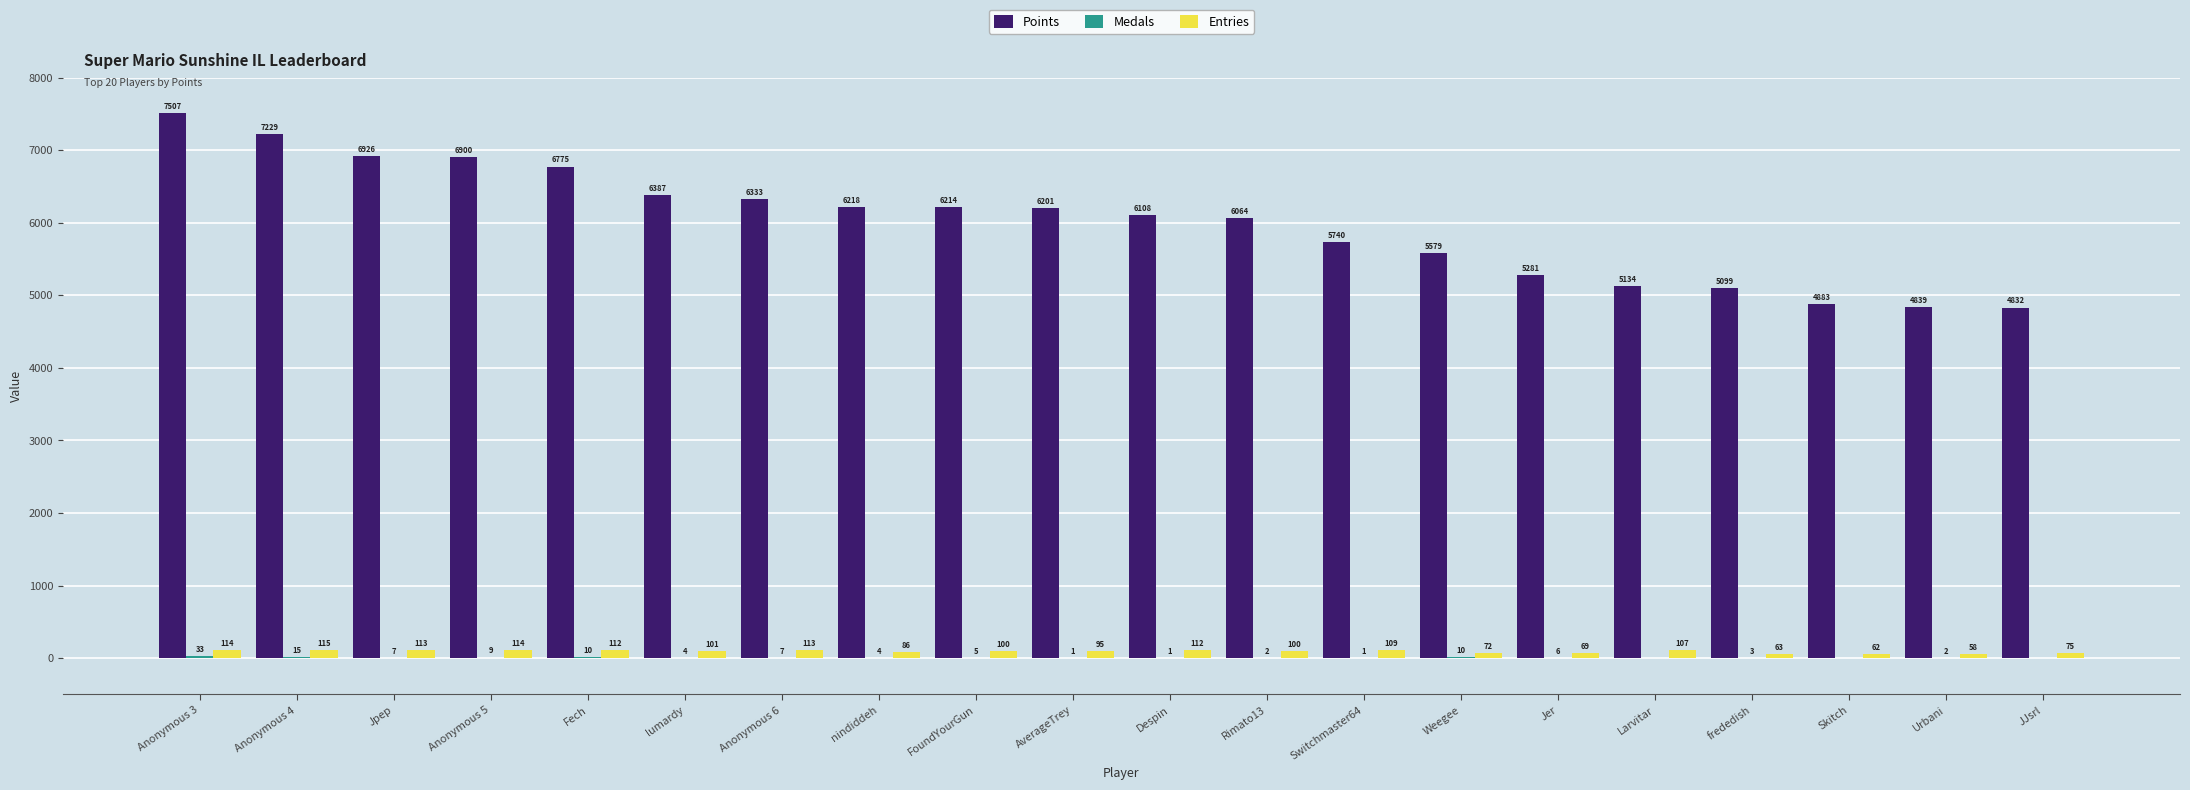

What is the highest value of the Entries series?

115